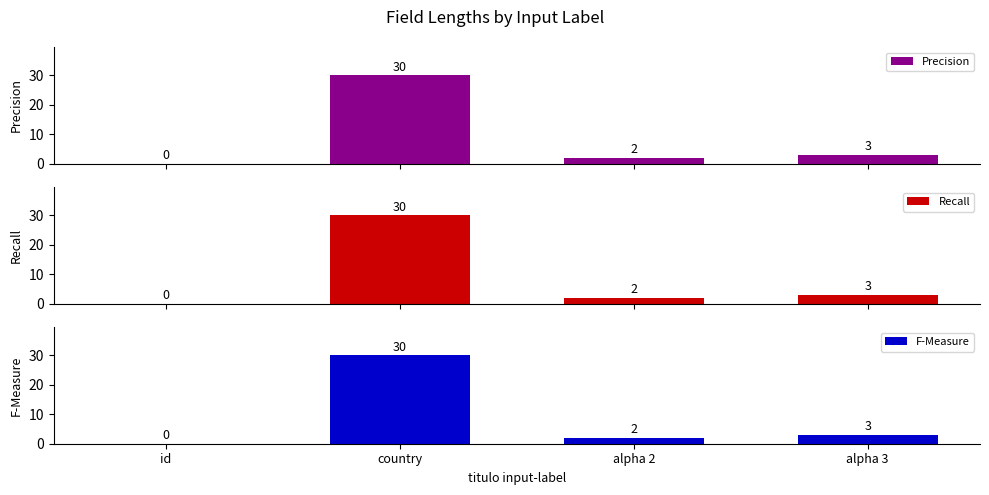

Which category has the lowest value in the Recall series?

id